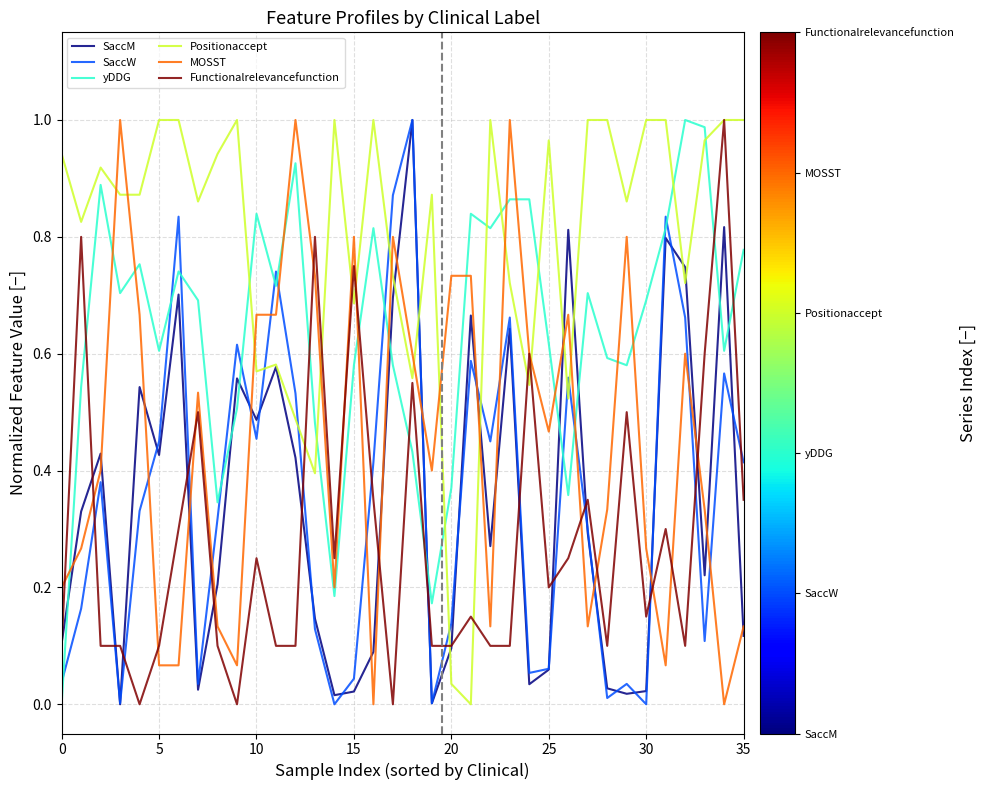

How many lines are shown in the chart?

6